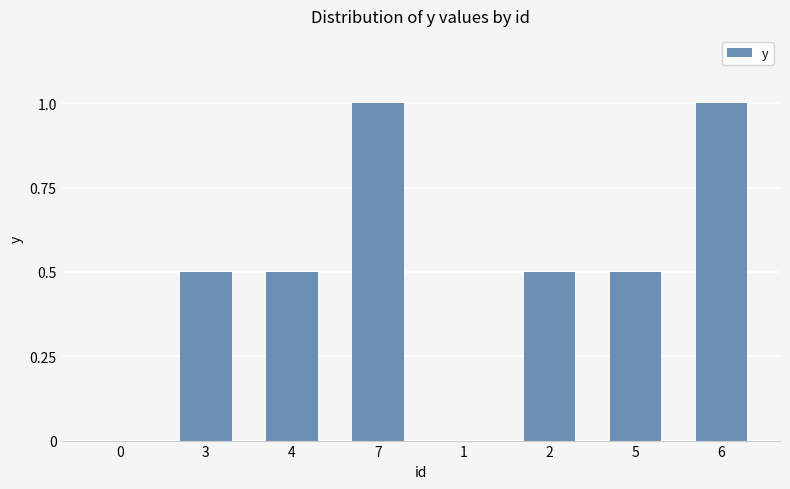

What is the greatest value displayed?

1.0